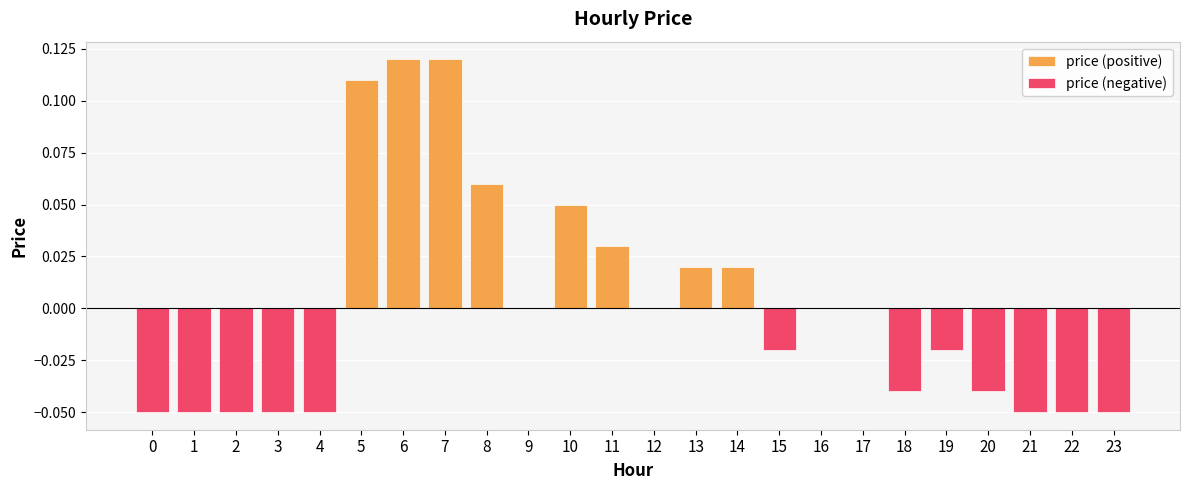

How many bars are there in total?

48